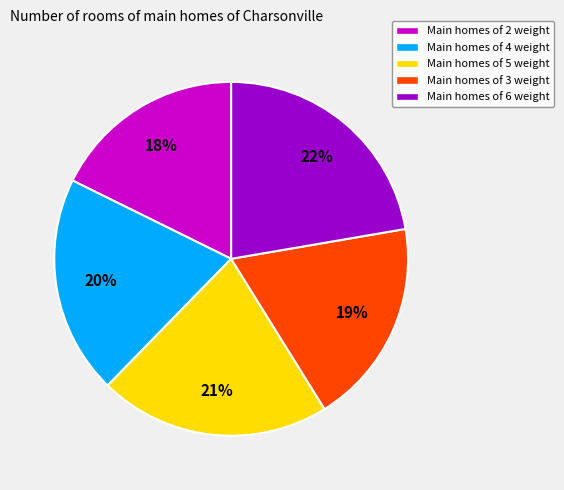

Rank the categories by value from lowest to highest.

Main homes of 2 weight, Main homes of 3 weight, Main homes of 4 weight, Main homes of 5 weight, Main homes of 6 weight